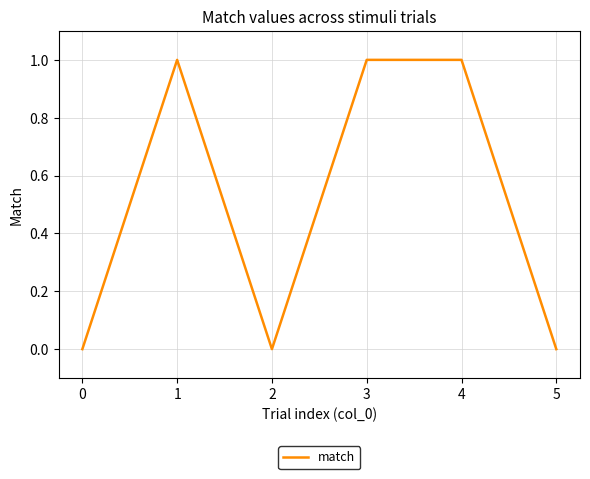

Is it true that the value at 4 is 1?

True